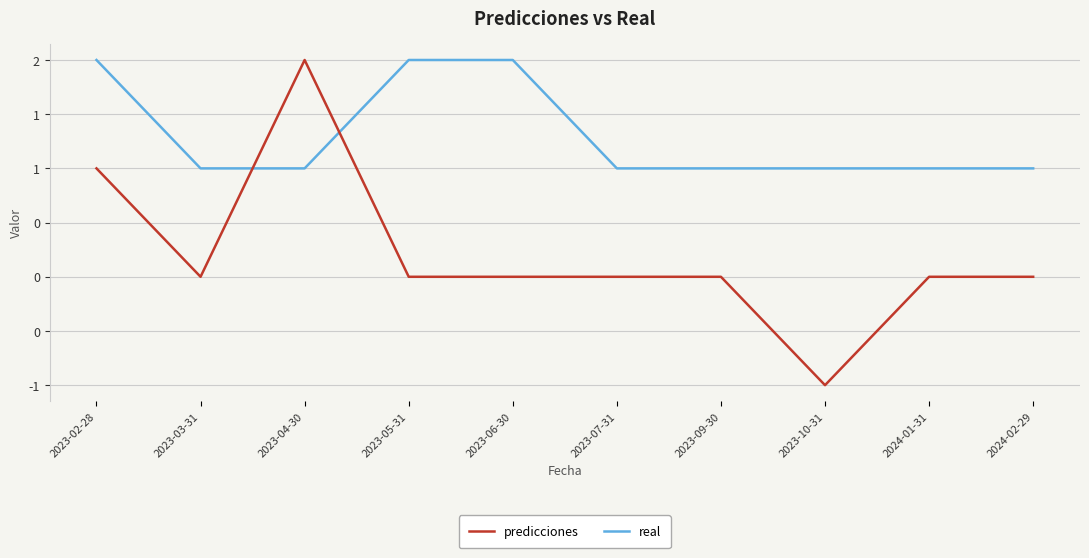

Does the chart display data point markers on the line(s)?

No